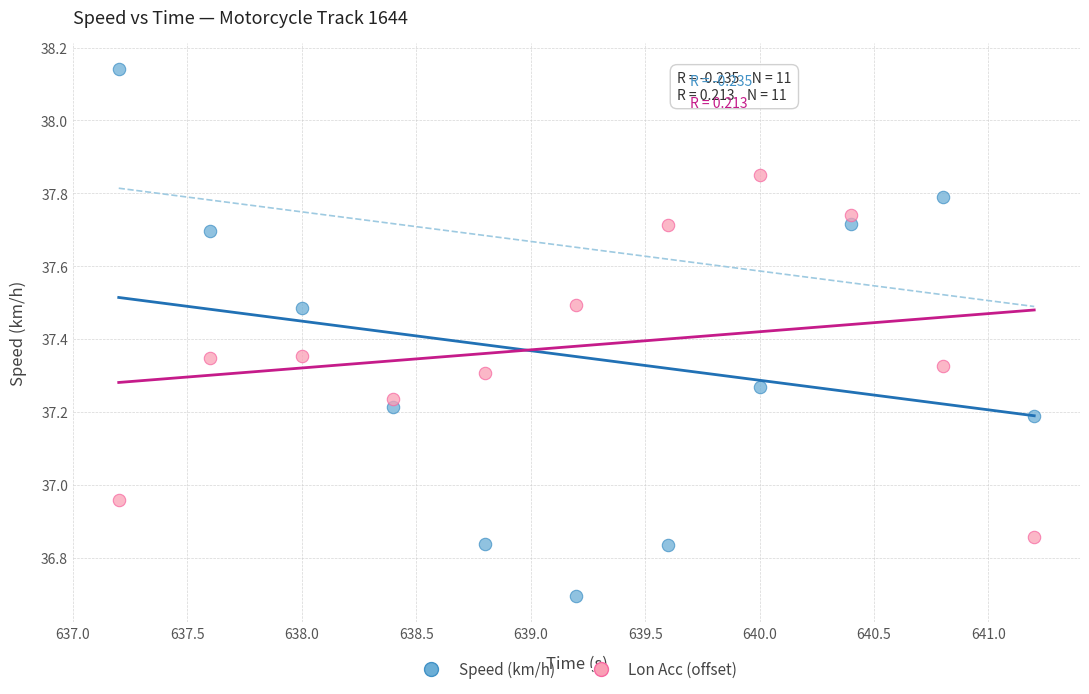

Which series reaches the minimum Y coordinate?

Speed (km/h)